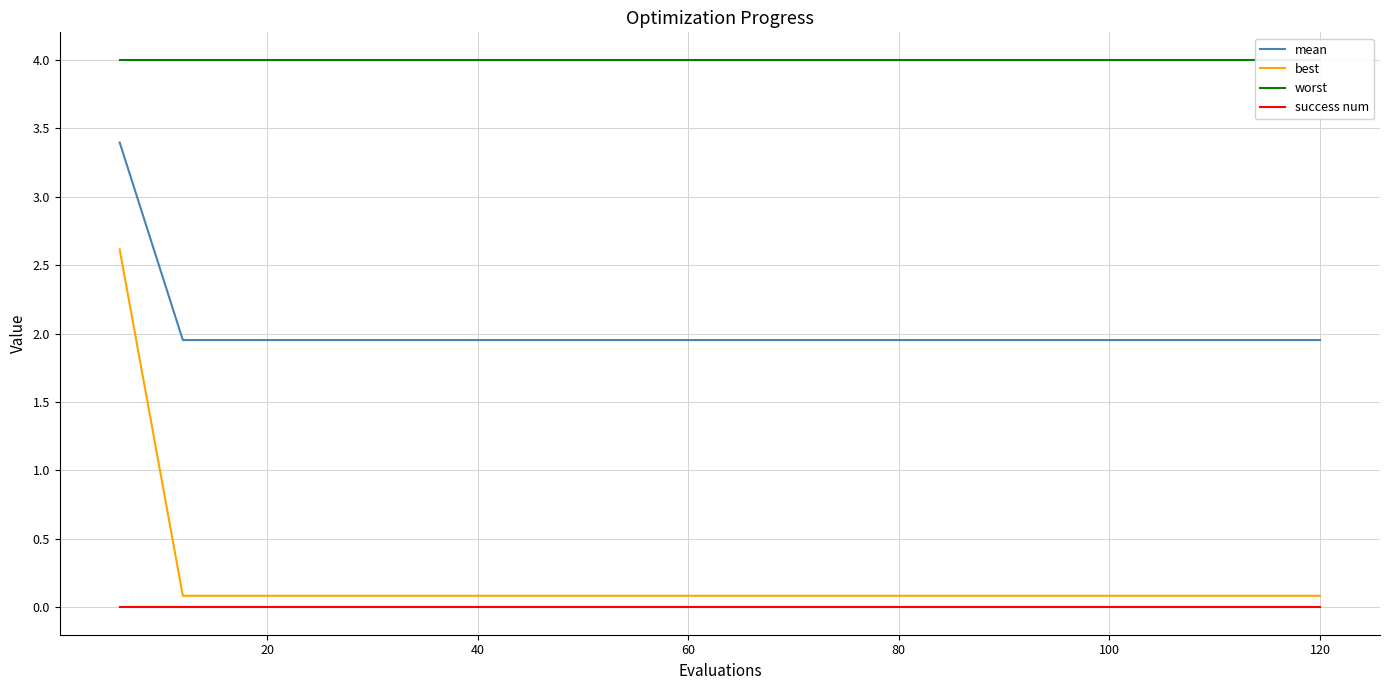

Which series has the largest range (max minus min)?

best